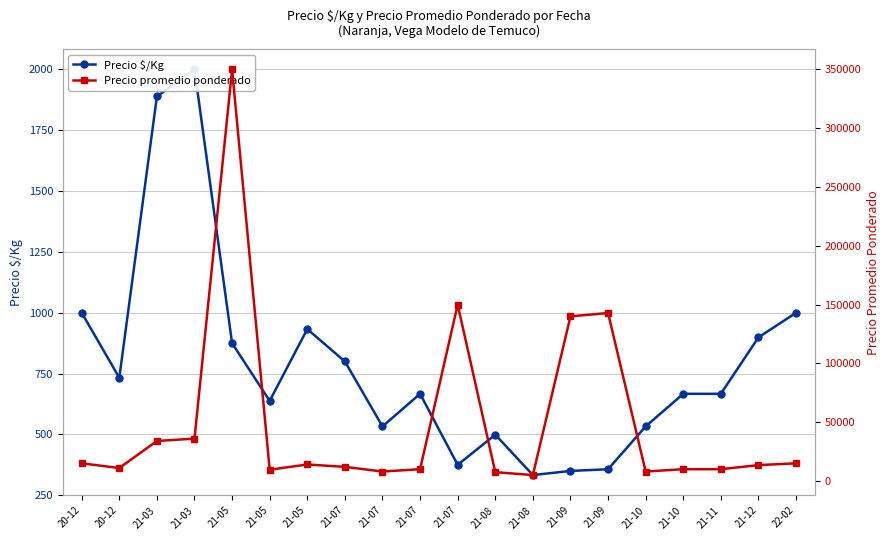

The value of Precio $/Kg at 21-09 is 357. True or false?

True